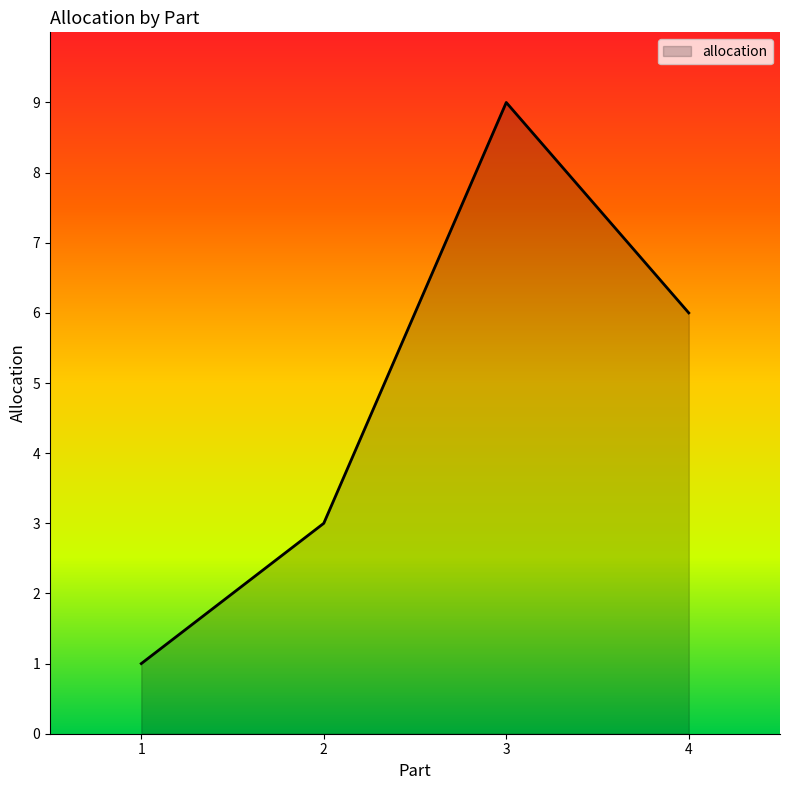

Is it true that the value at 1 is 1?

True